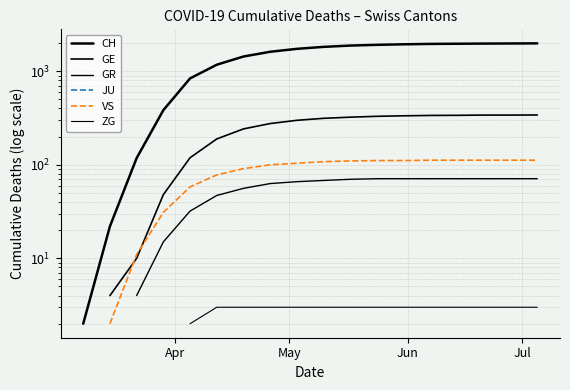

True or false: GR has more than 0 points higher than both neighbors.

False